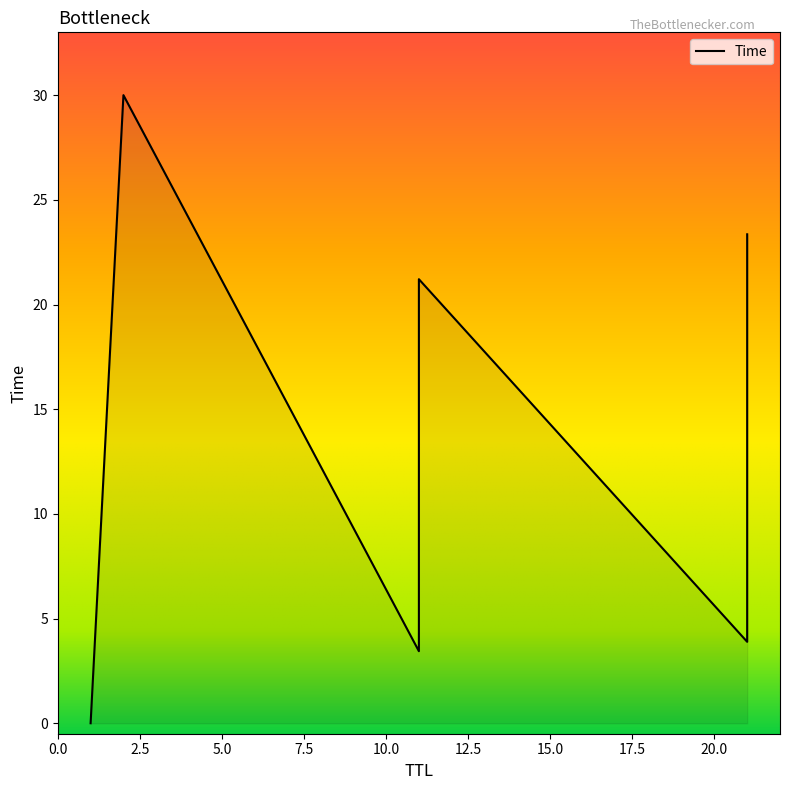

Does the chart display data point markers on the line(s)?

No